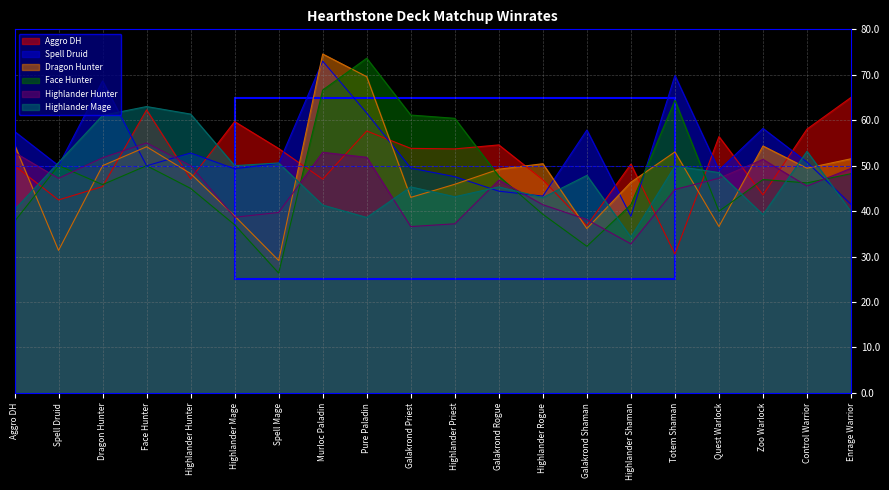

Which series has the largest total across all categories?

Spell Druid